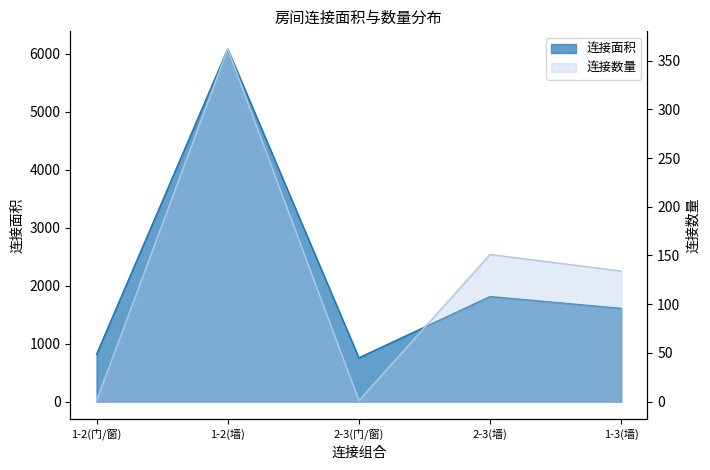

At which label does 连接数量 reach its peak?

1-2(墙)